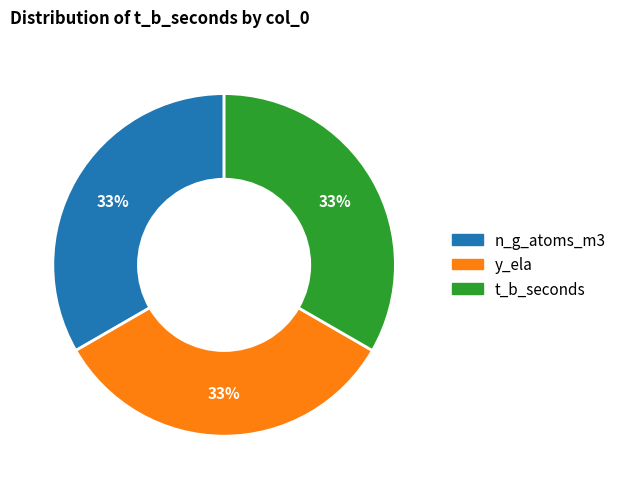

To the nearest percent, what is the average slice percentage?

33%